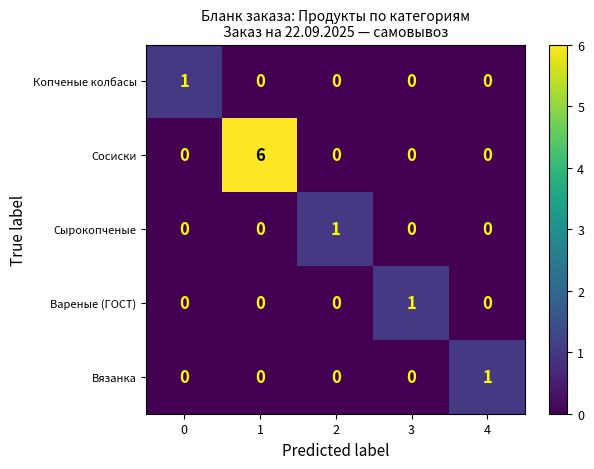

Which series has the largest total across all categories?

Сосиски